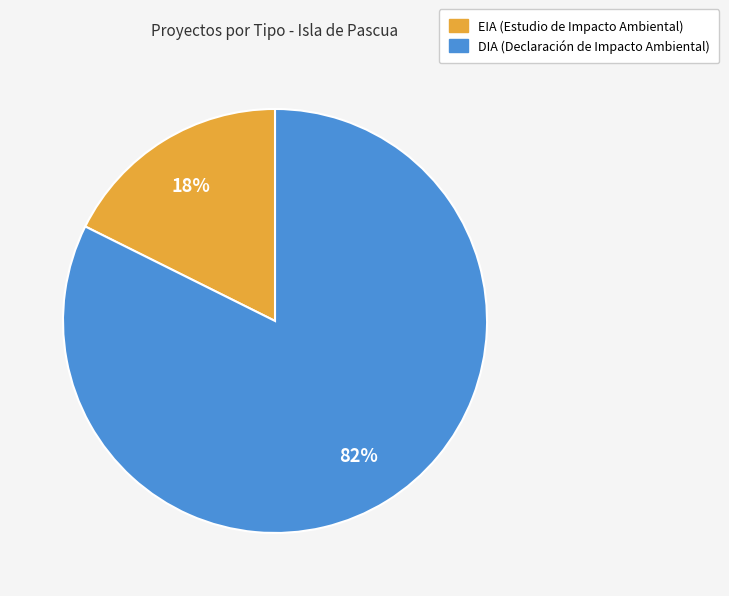

To the nearest percent, what is the combined percentage of DIA and EIA?

100%